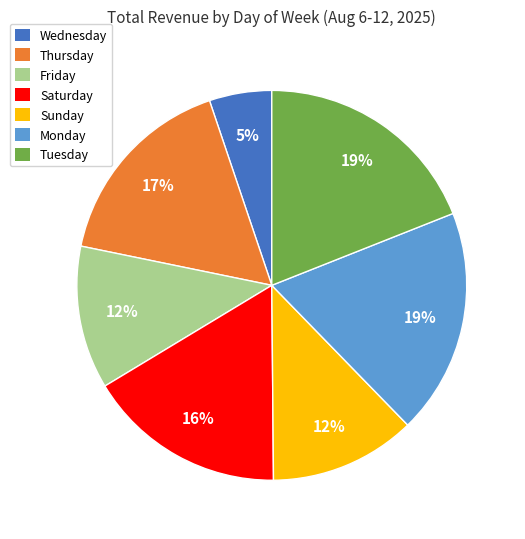

The Thursday slice represents 17% of the pie. True or false?

True